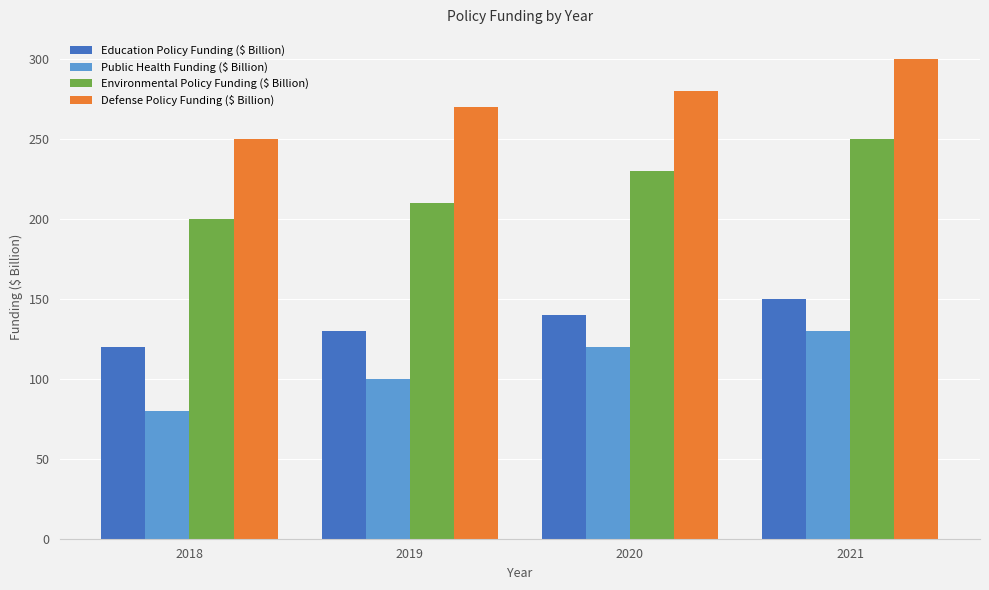

Reading left to right, transcribe all the data shown in this chart.

Education Policy Funding ($ Billion): 2018=120	2019=130	2020=140	2021=150
Public Health Funding ($ Billion): 2018=80	2019=100	2020=120	2021=130
Environmental Policy Funding ($ Billion): 2018=200	2019=210	2020=230	2021=250
Defense Policy Funding ($ Billion): 2018=250	2019=270	2020=280	2021=300